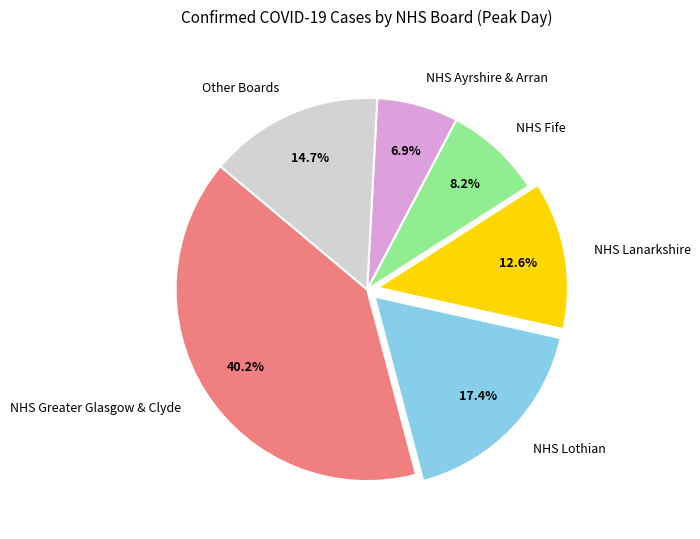

To the nearest percent, what is the average slice percentage?

17%